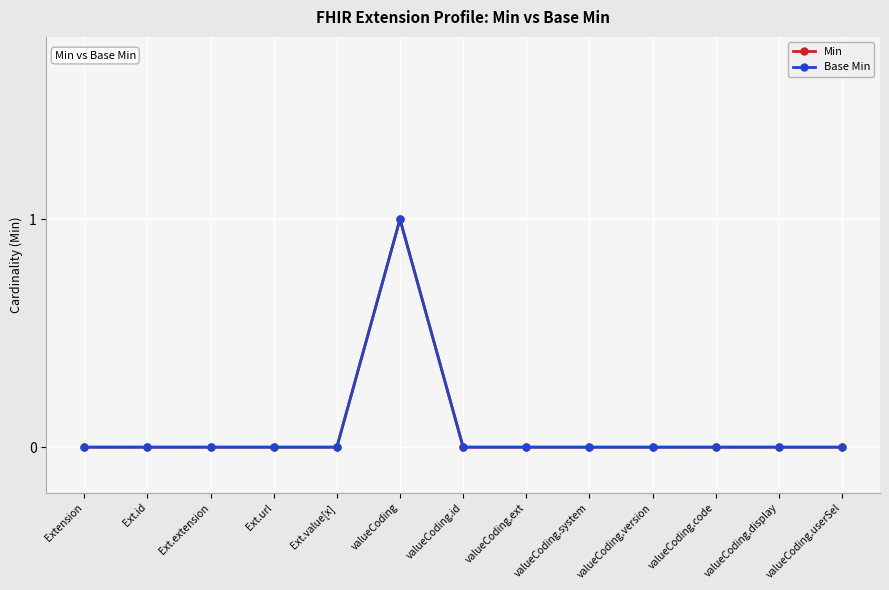

Reading left to right, list all the values displayed in this chart.

Min: Extension=0	Ext.id=0	Ext.extension=0	Ext.url=0	Ext.value[x]=0	valueCoding=1	valueCoding.id=0	valueCoding.ext=0	valueCoding.system=0	valueCoding.version=0	valueCoding.code=0	valueCoding.display=0	valueCoding.userSel=0
Base Min: Extension=0	Ext.id=0	Ext.extension=0	Ext.url=0	Ext.value[x]=0	valueCoding=1	valueCoding.id=0	valueCoding.ext=0	valueCoding.system=0	valueCoding.version=0	valueCoding.code=0	valueCoding.display=0	valueCoding.userSel=0